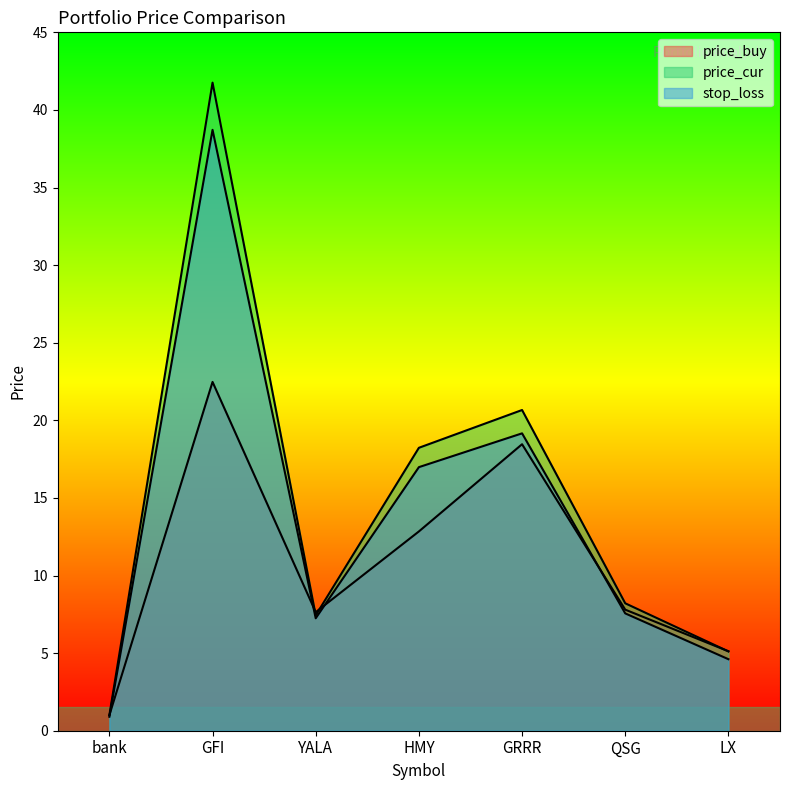

Which has a higher value, bank or HMY?

HMY